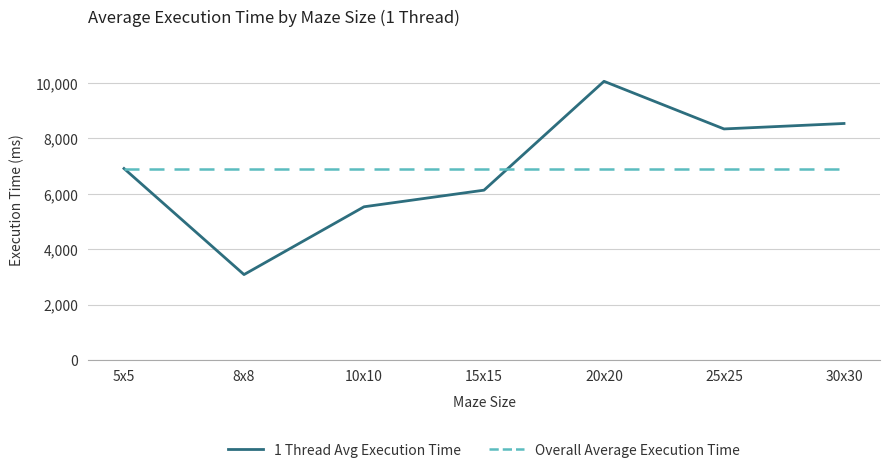

Does the chart display data point markers on the line(s)?

No